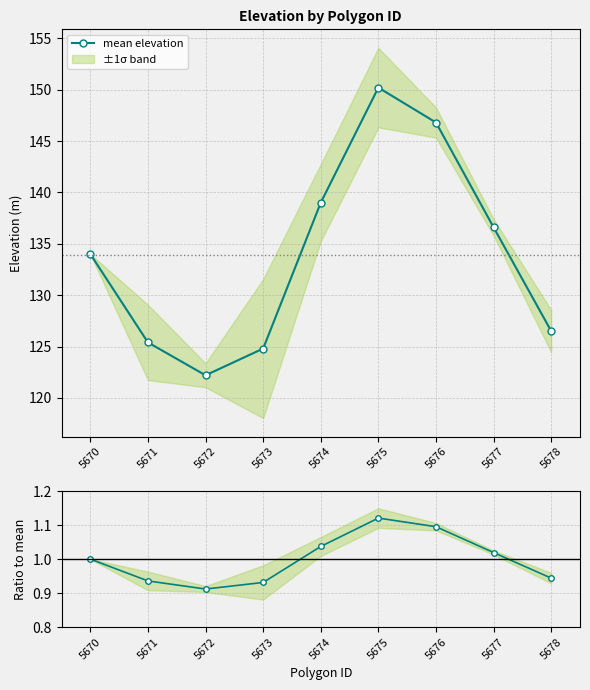

At how many categories does at least one series exceed 86?

9